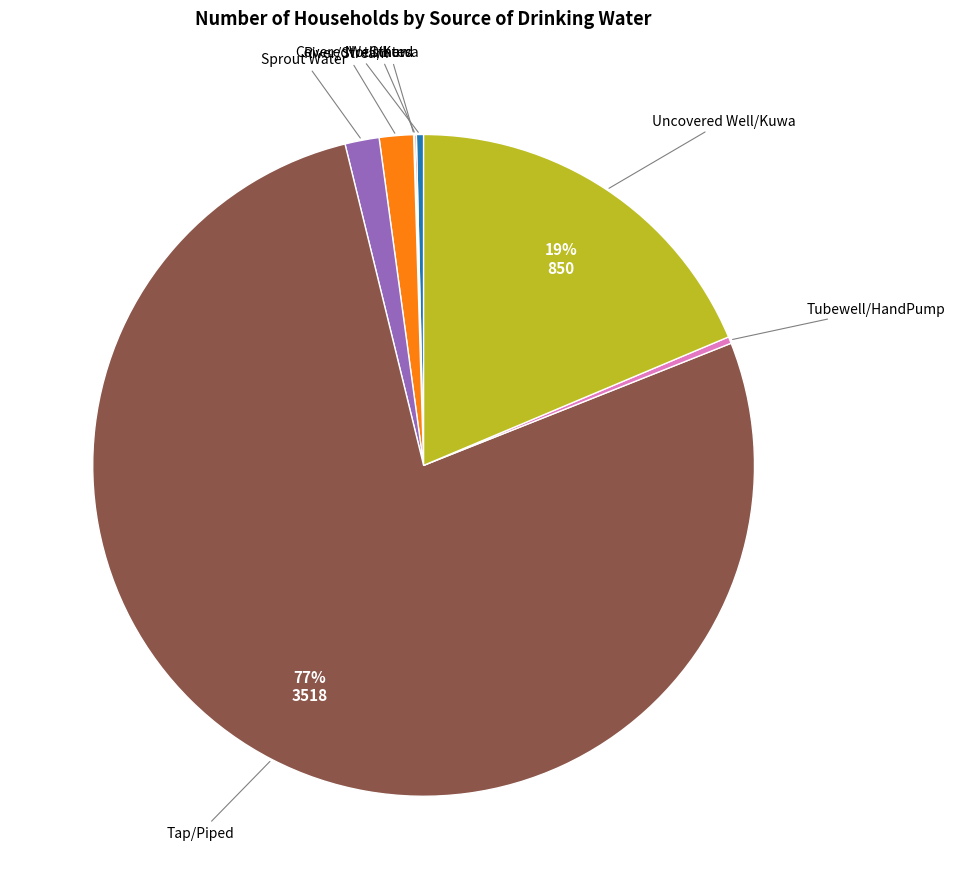

To the nearest percent, what is the difference between the largest and smallest slice percentages?

77%